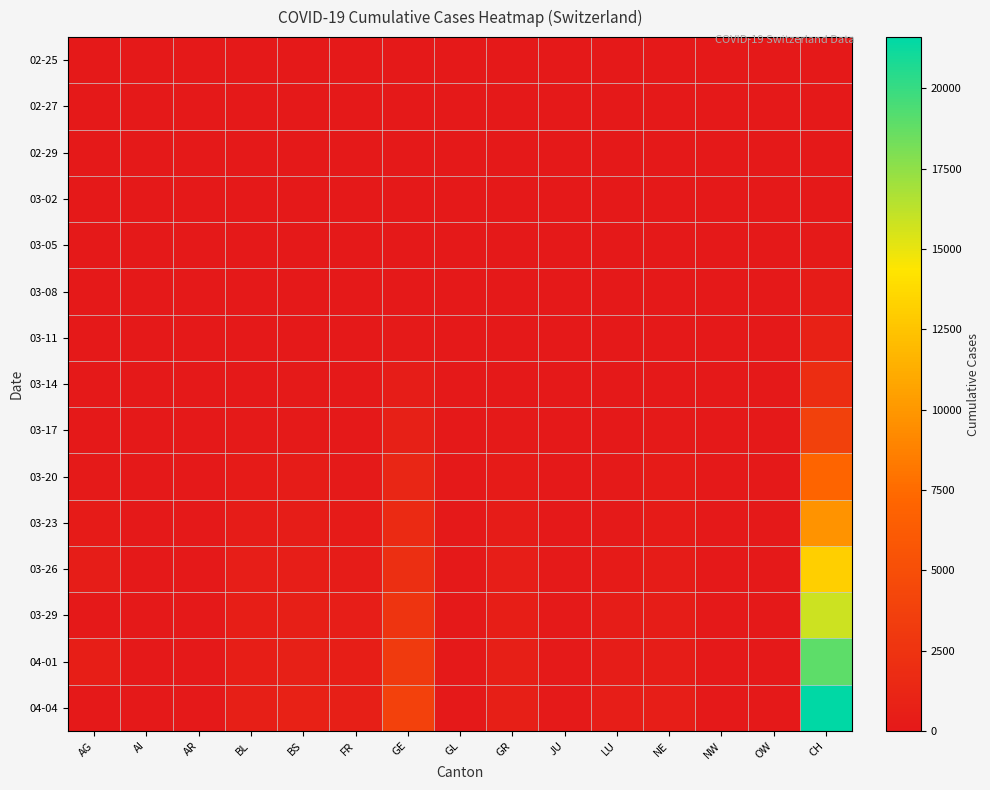

At which category does the chart reach its peak across all series?

CH